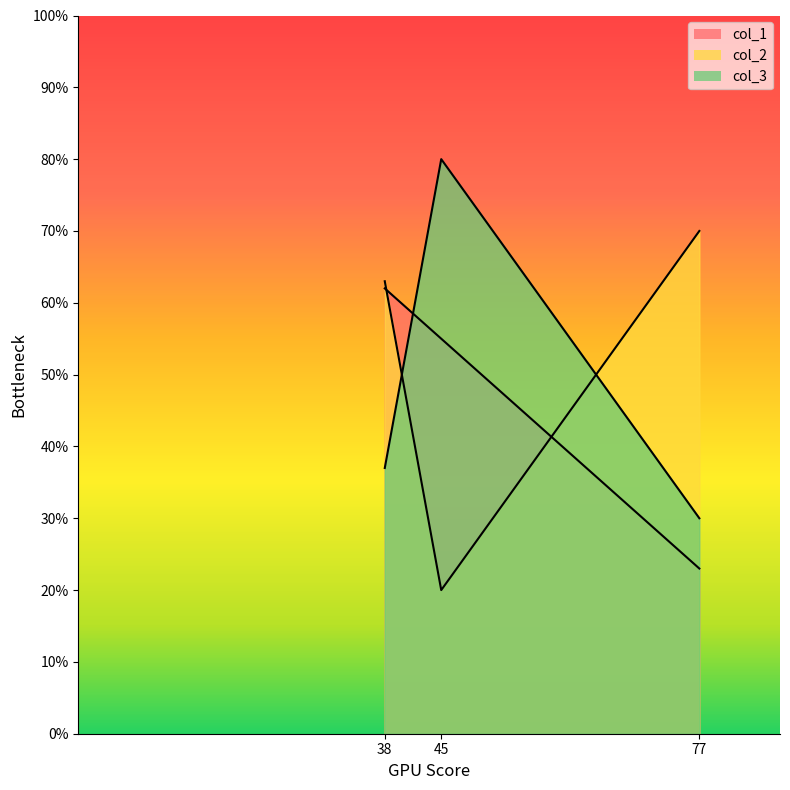

How many lines are shown in the chart?

3